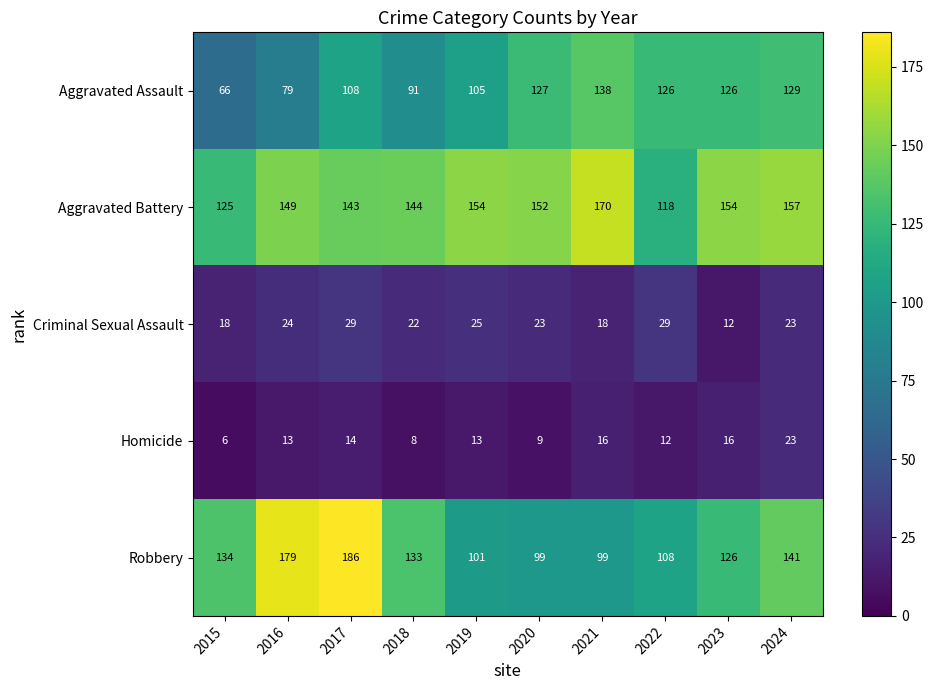

Between 2018 and 2019, which series saw the biggest shift?

Robbery